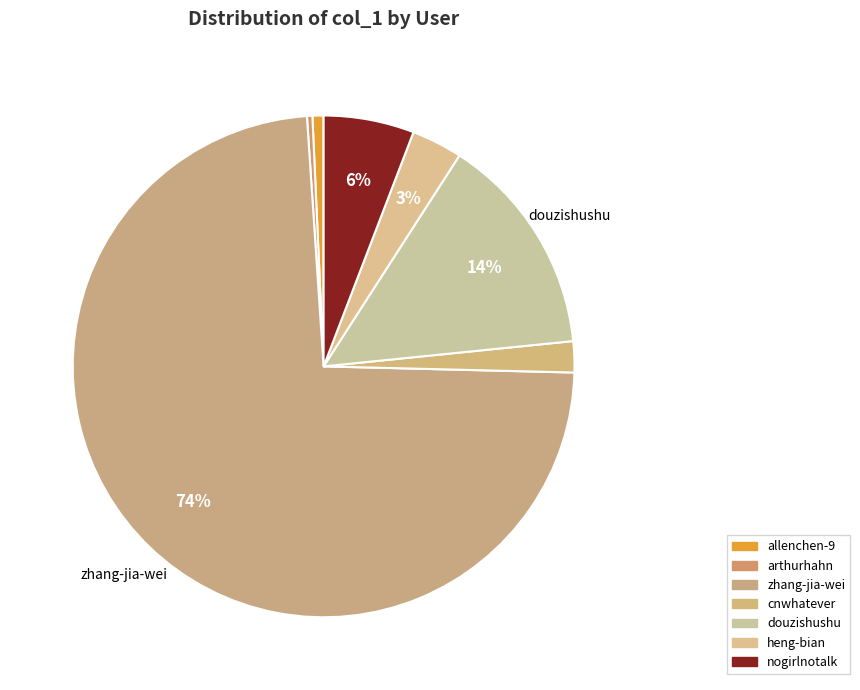

Which has a higher value, zhang-jia-wei or nogirlnotalk?

zhang-jia-wei